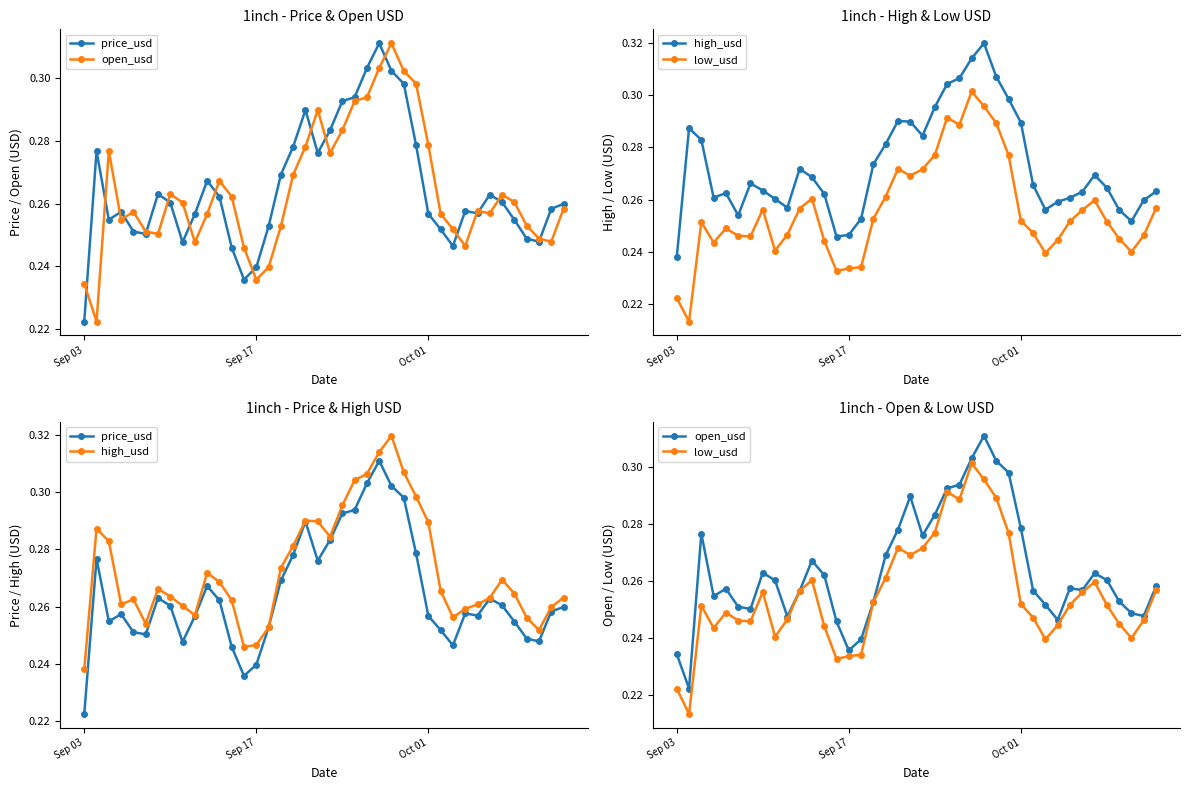

Is it true that low_usd equals 0.2 at Sep 03?

True